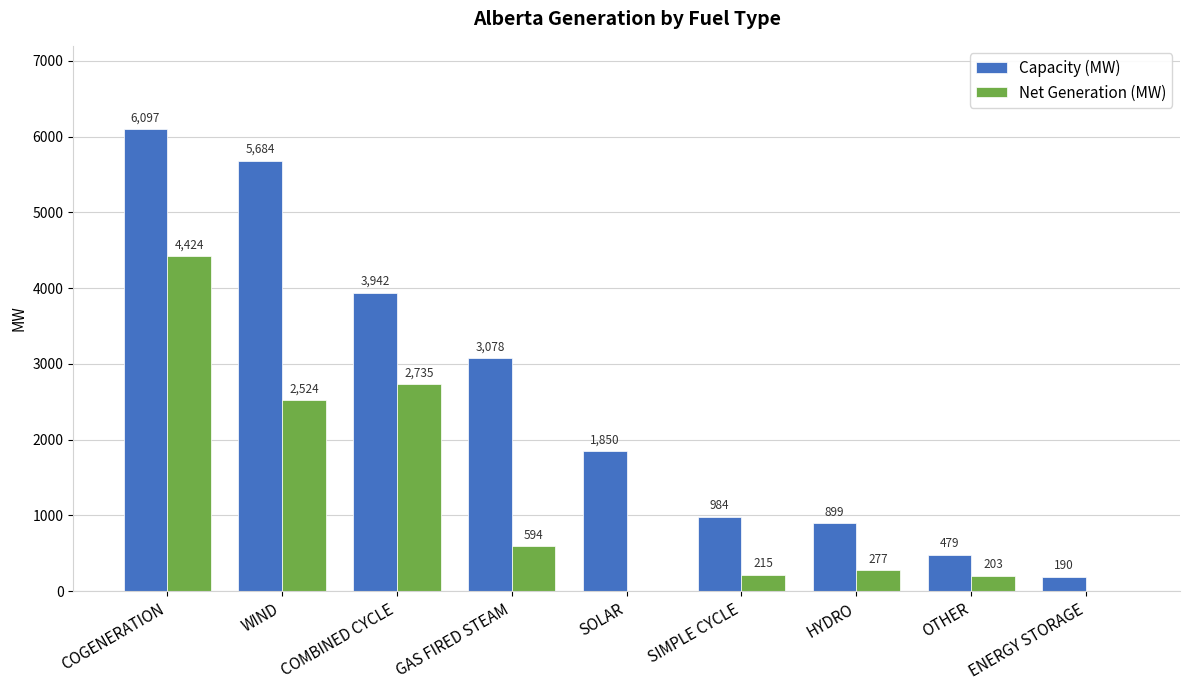

Which series has the widest spread of values?

Capacity (MW)